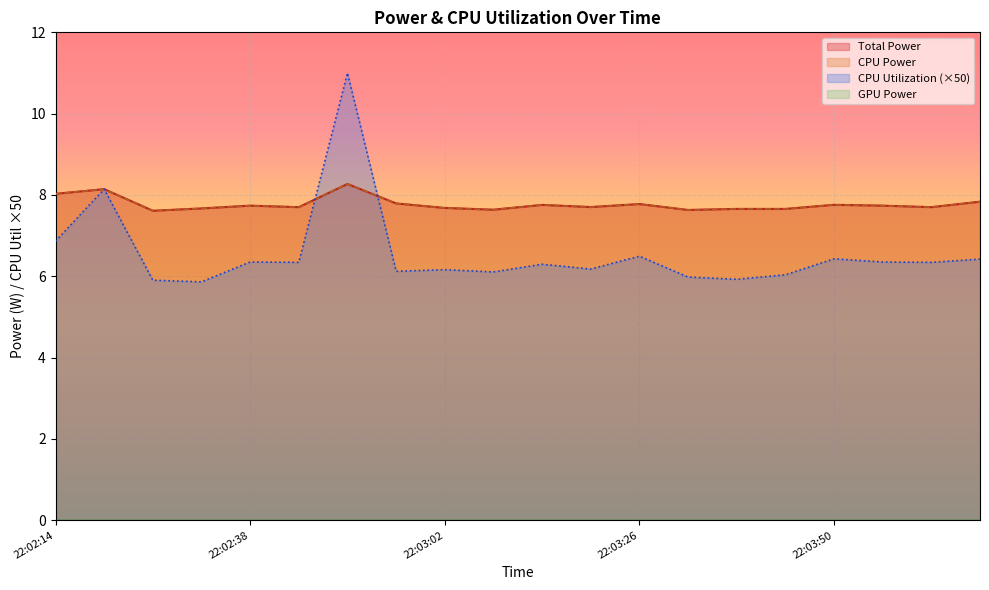

List the labels in order of CPU Power value, largest first.

22:02:50, 22:02:20, 22:02:14, 22:04:08, 22:02:56, 22:03:26, 22:03:50, 22:03:14, 22:02:38, 22:03:56, 22:03:20, 22:02:44, 22:04:02, 22:03:02, 22:02:32, 22:03:38, 22:03:44, 22:03:08, 22:03:32, 22:02:26